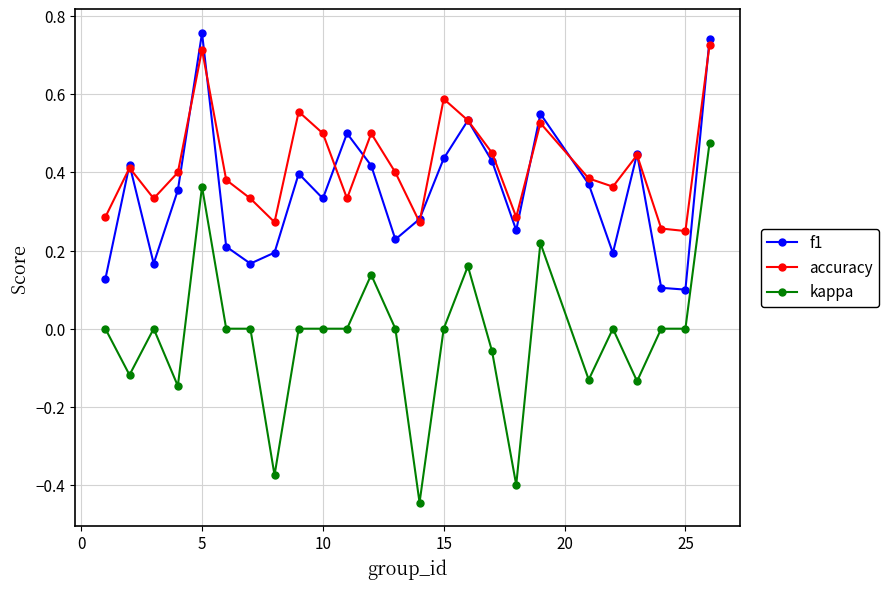

Count the number of data series in this chart.

3